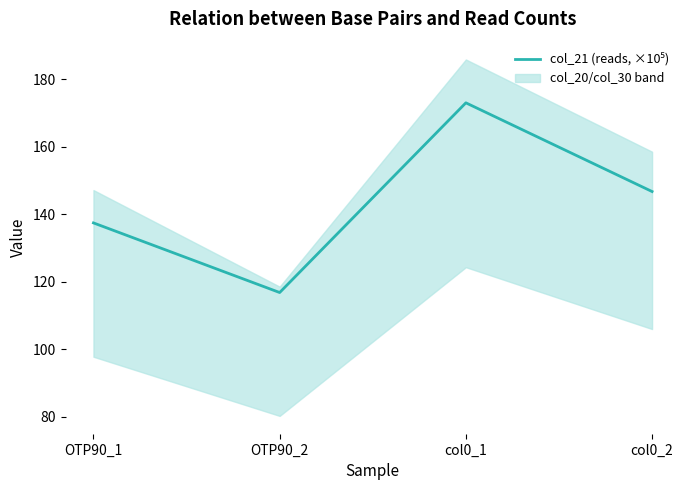

What is the label of the 3rd point from the left?

col0_1